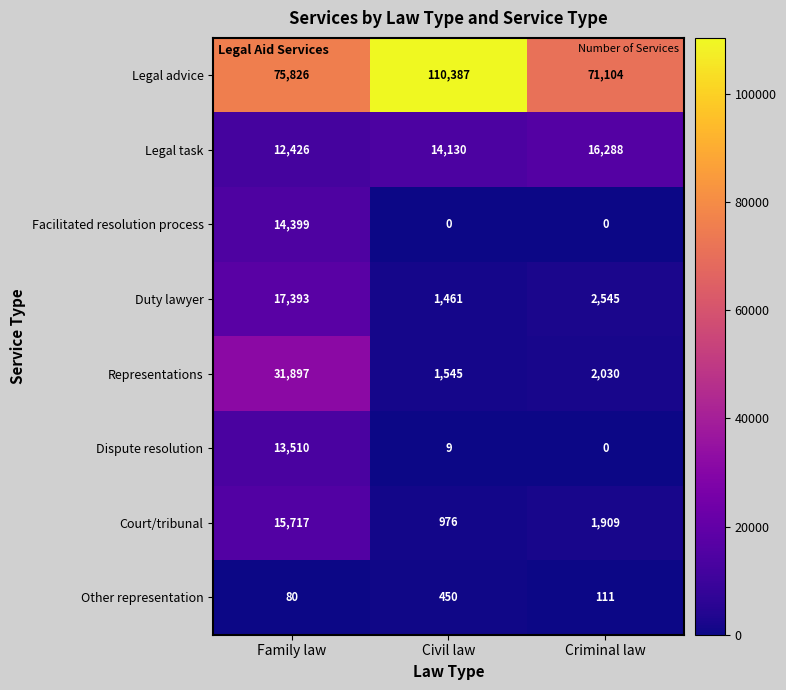

Read the Legal advice value at Criminal law, to the nearest 100.

71100